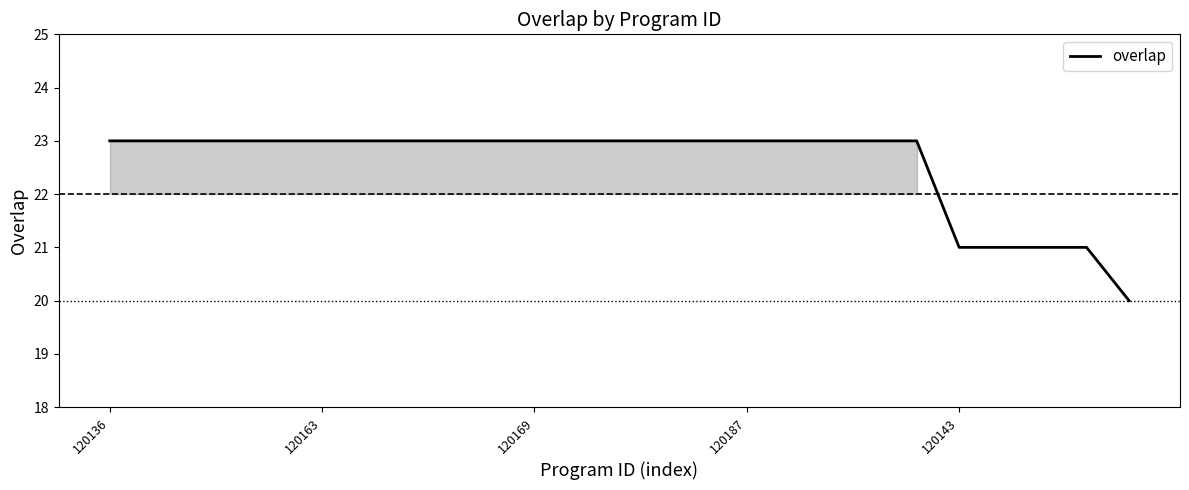

What is the smallest value displayed?

20